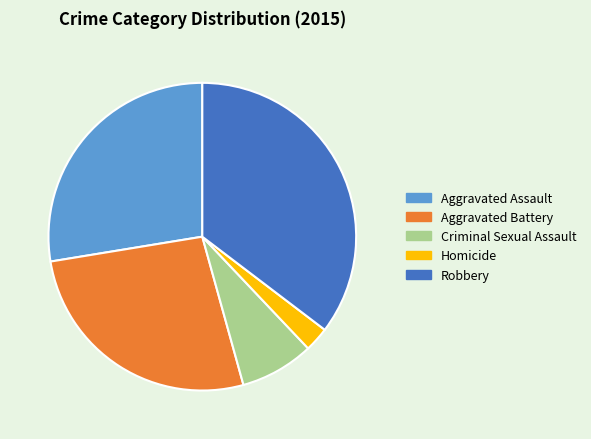

True or false: Criminal Sexual Assault accounts for 18% of the total.

False